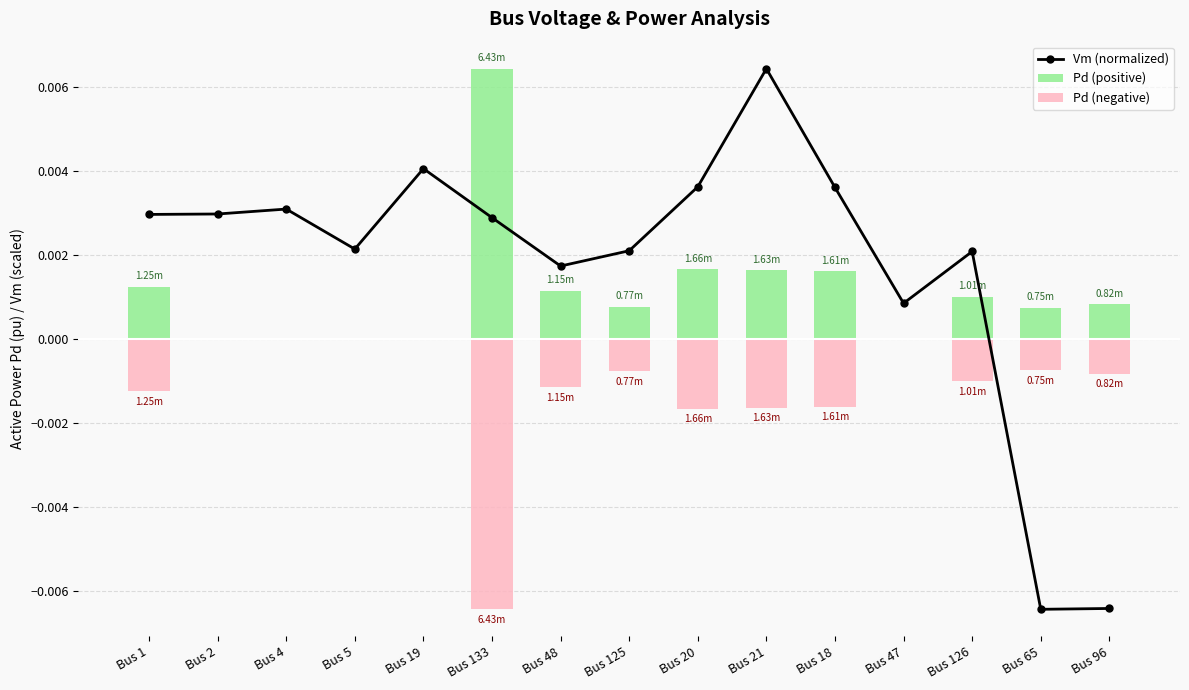

At Bus 133, list the series in order from largest to smallest.

Pd (positive), Vm (normalized), Pd (negative)